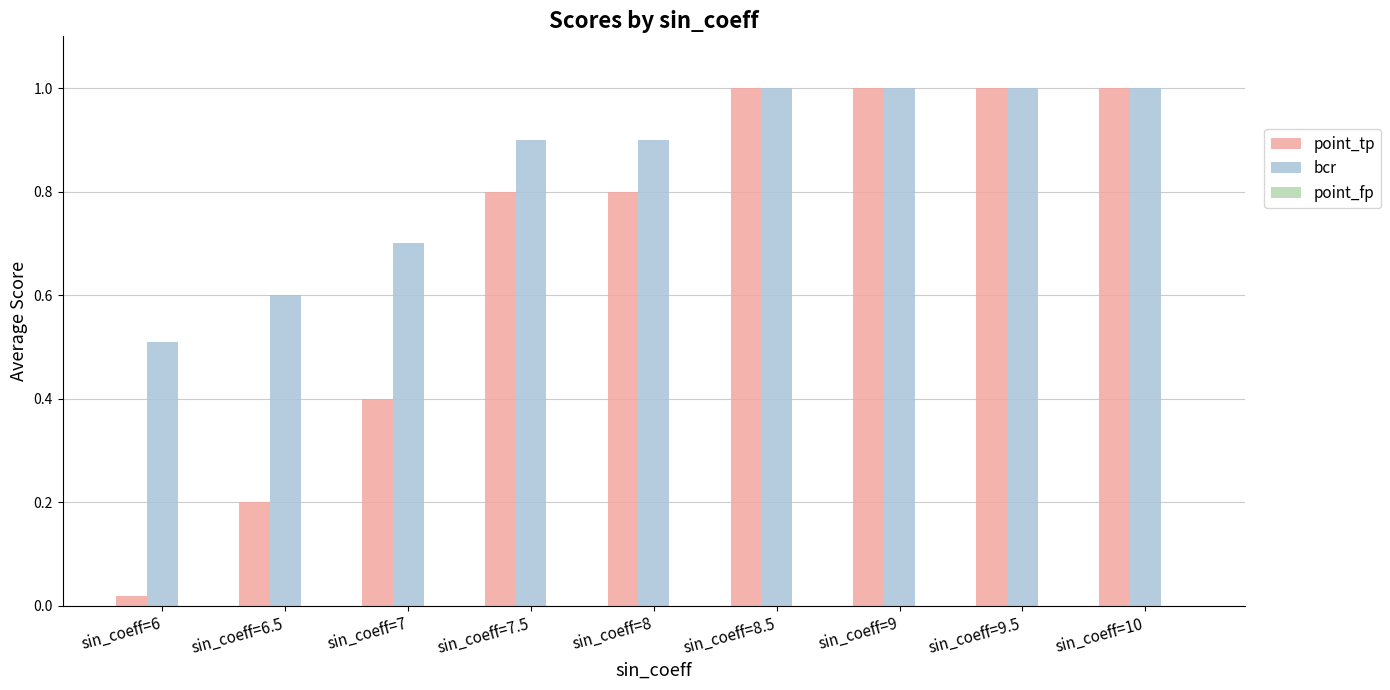

How many groups of bars are there?

9